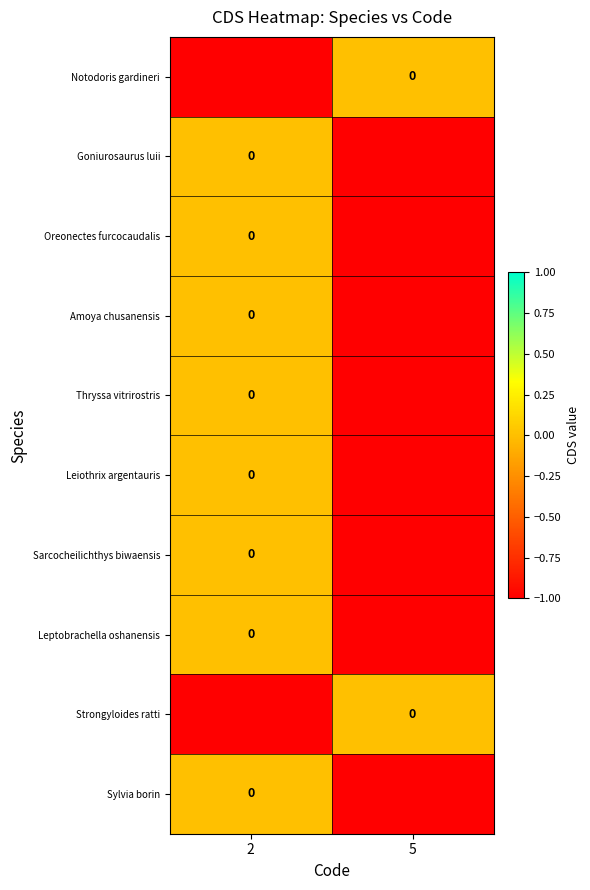

Between 5 and 2, which is larger?

5